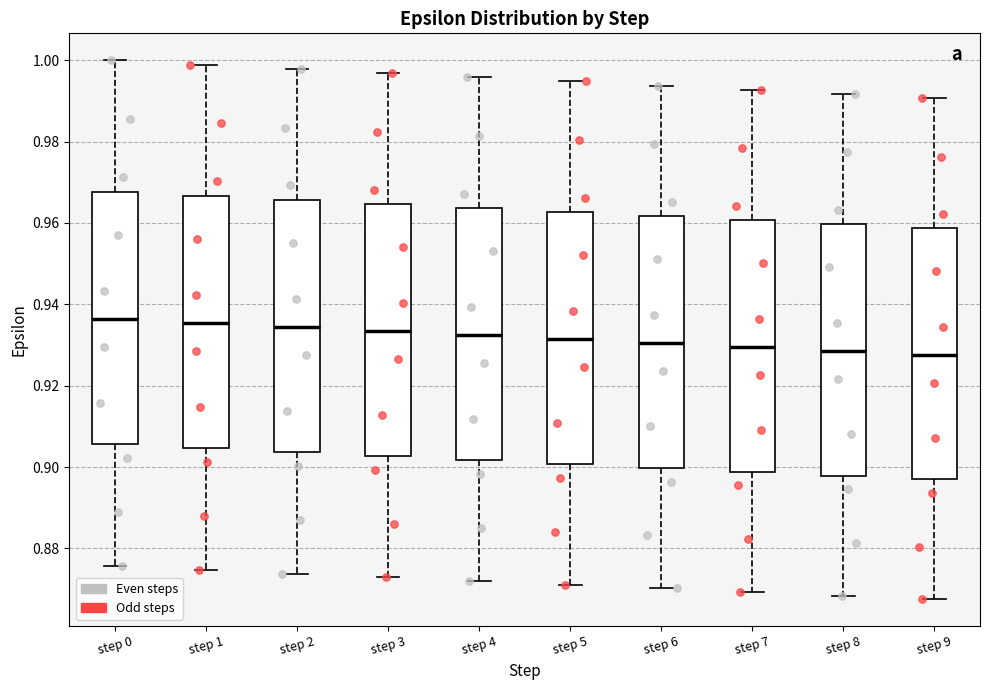

Reading left to right, read every box against the y-axis: the position of its median line, the range the box covers, and the ends of its whiskers. The values are not printed on the chart, so give them approximately, as read against the axis.

step 0: median 0.936, box 0.906 to 0.968, whiskers 0.876 to 1.000
step 1: median 0.936, box 0.904 to 0.966, whiskers 0.874 to 0.998
step 2: median 0.934, box 0.904 to 0.966, whiskers 0.874 to 0.998
step 3: median 0.934, box 0.902 to 0.964, whiskers 0.872 to 0.996
step 4: median 0.932, box 0.902 to 0.964, whiskers 0.872 to 0.996
step 5: median 0.932, box 0.900 to 0.962, whiskers 0.872 to 0.994
step 6: median 0.930, box 0.900 to 0.962, whiskers 0.870 to 0.994
step 7: median 0.930, box 0.898 to 0.960, whiskers 0.870 to 0.992
step 8: median 0.928, box 0.898 to 0.960, whiskers 0.868 to 0.992
step 9: median 0.928, box 0.896 to 0.958, whiskers 0.868 to 0.990